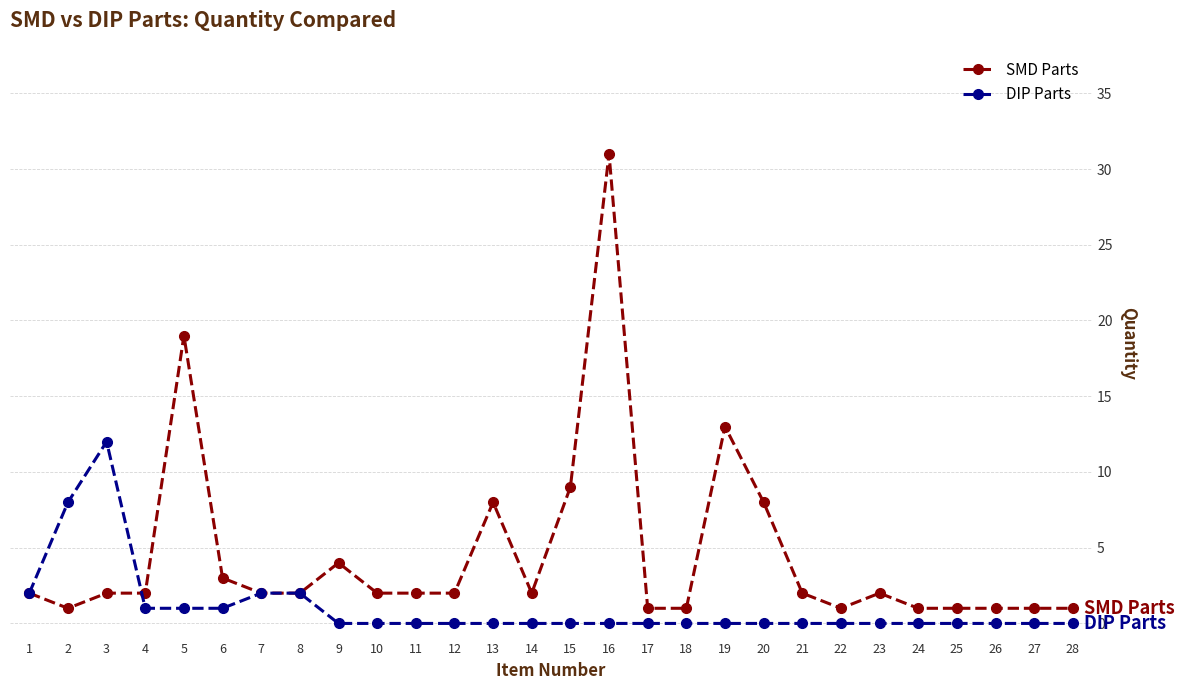

How many distinct data groups are displayed?

2